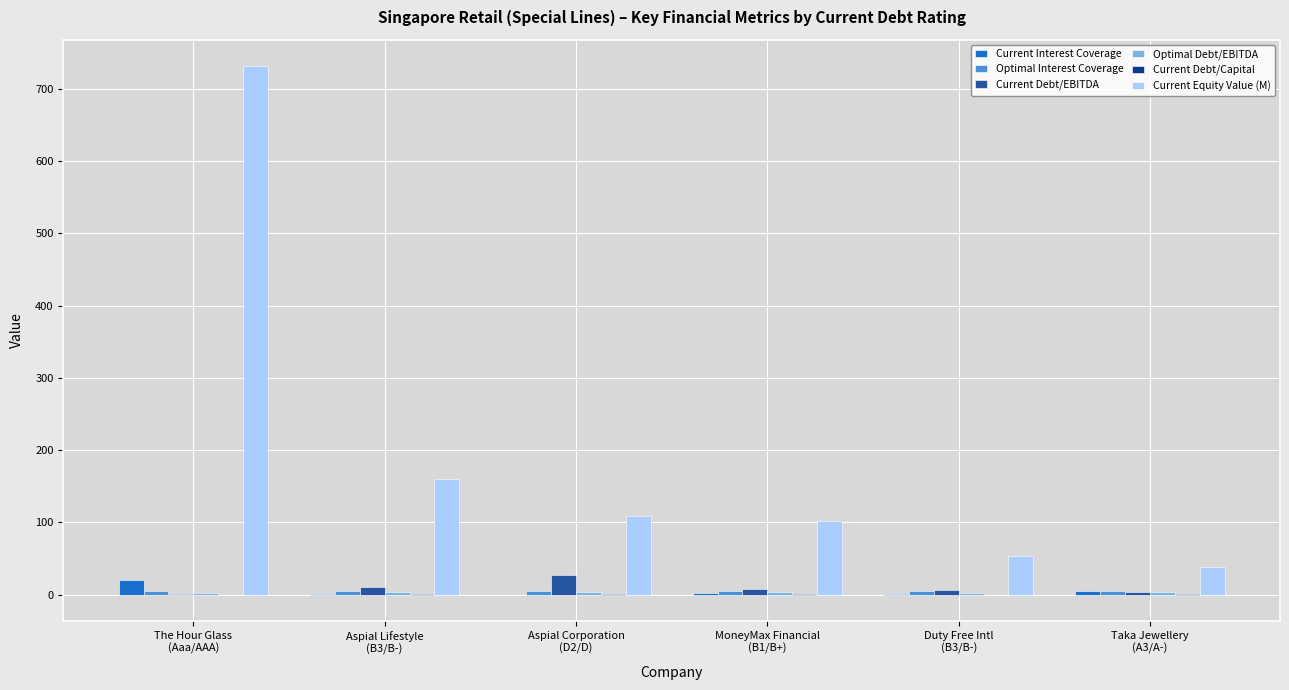

What is the sum of all Current Equity Value (M) values?

1194.8